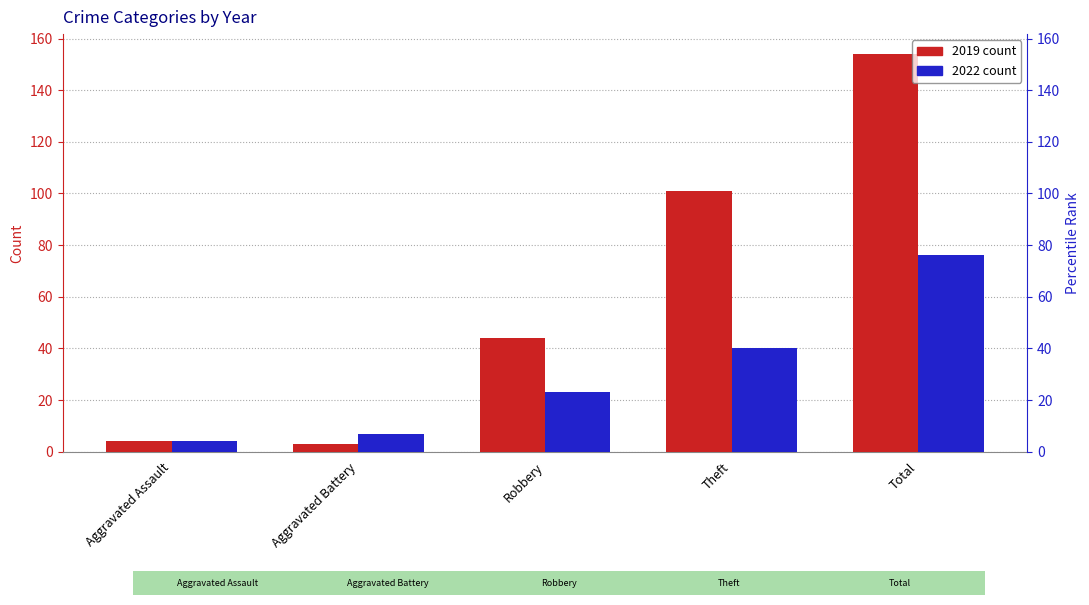

How many data points does each series have?

5